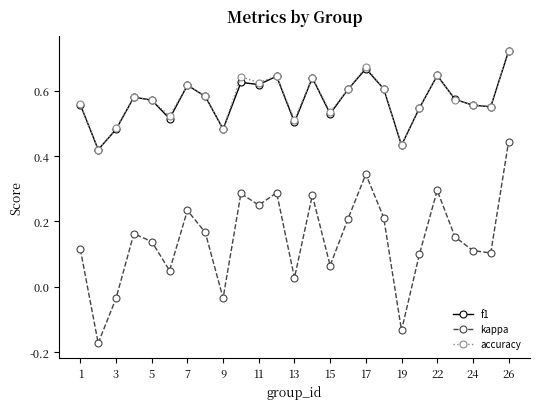

How many values in the kappa series are below 0?

4